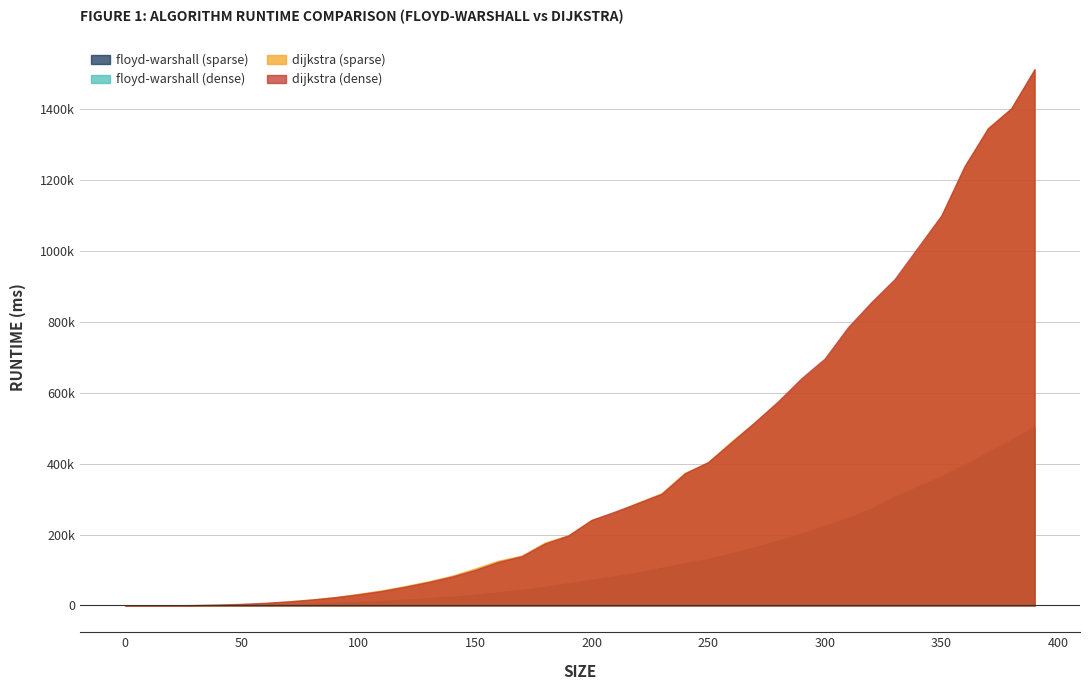

True or false: dijkstra (sparse) and floyd-warshall (dense) intersect in this chart.

False